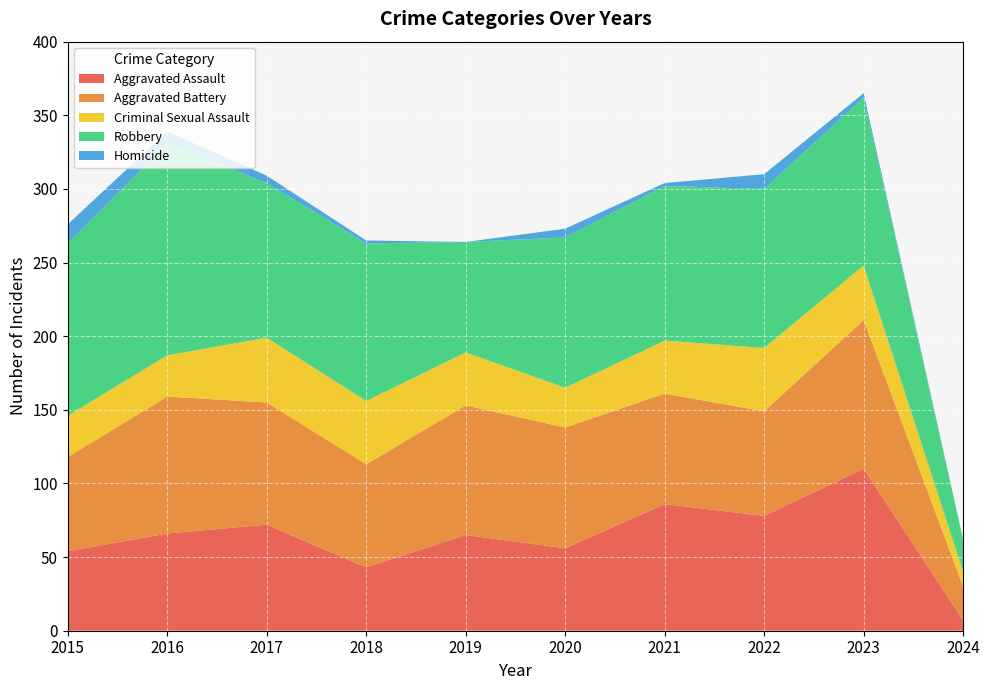

Reading left to right, extract all data points from this chart.

Aggravated Assault: 2015=54	2016=66	2017=72	2018=43	2019=65	2020=56	2021=86	2022=78	2023=110	2024=7
Aggravated Battery: 2015=64	2016=93	2017=83	2018=70	2019=88	2020=82	2021=75	2022=71	2023=101	2024=23
Criminal Sexual Assault: 2015=28	2016=28	2017=44	2018=43	2019=36	2020=27	2021=36	2022=43	2023=37	2024=10
Robbery: 2015=117	2016=144	2017=105	2018=107	2019=75	2020=102	2021=105	2022=108	2023=114	2024=22
Homicide: 2015=13	2016=8	2017=5	2018=2	2019=0	2020=6	2021=2	2022=10	2023=3	2024=0